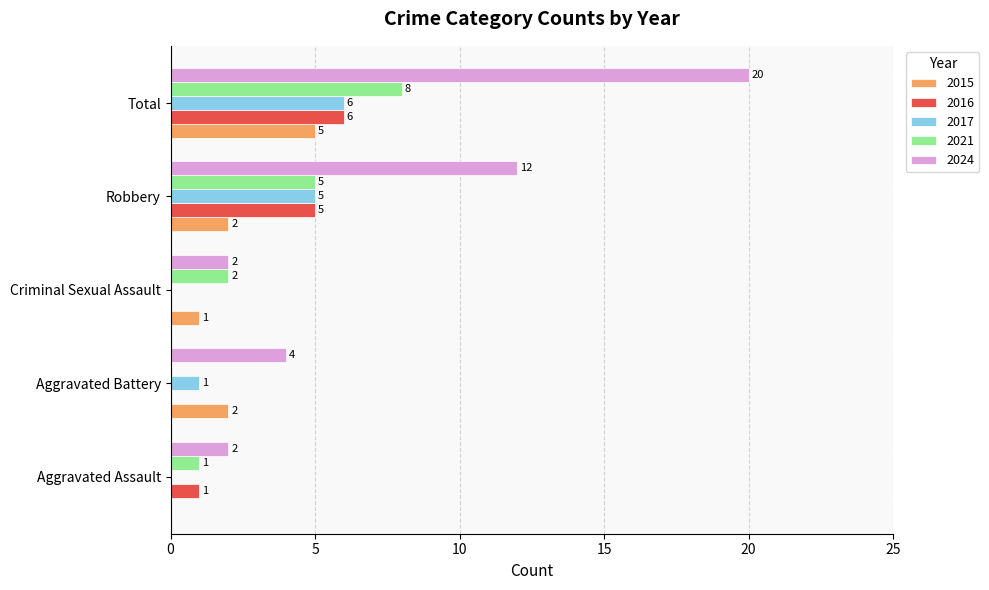

Is the value of 2015 at Aggravated Battery greater than the value of 2021 at Total?

No